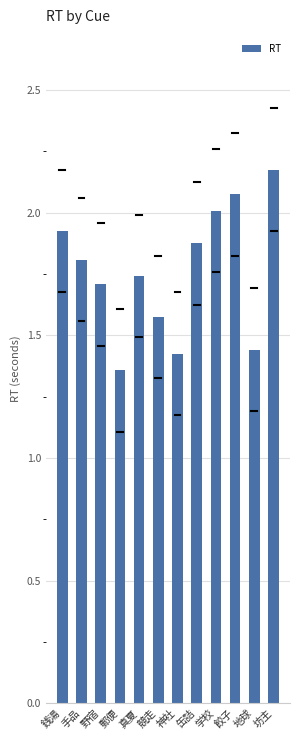

True or false: the data shows 1.0 at 真夏.

False